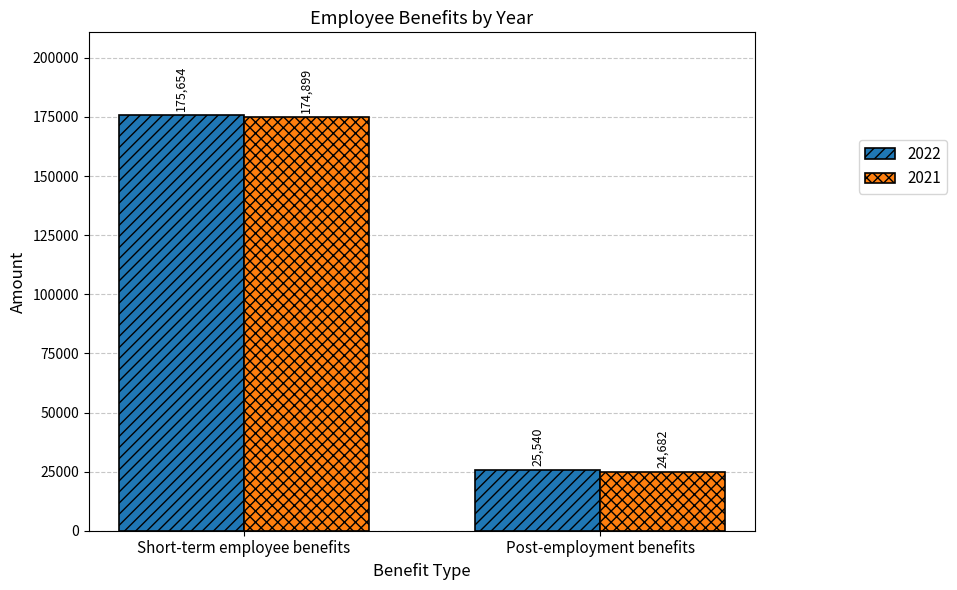

Reading left to right, transcribe all the data shown in this chart.

2022: Short-term employee benefits=175654	Post-employment benefits=25540
2021: Short-term employee benefits=174899	Post-employment benefits=24682